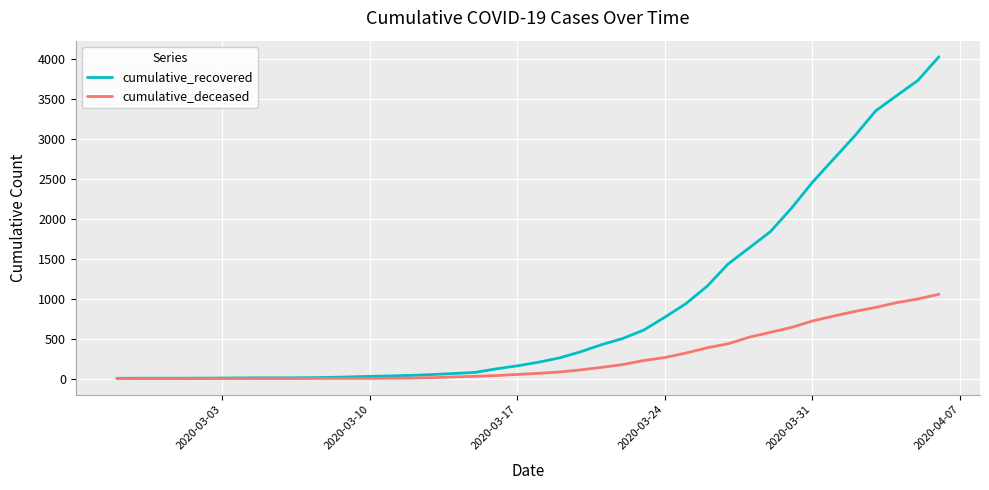

Rank the series by their average value, from lowest to highest.

cumulative_deceased, cumulative_recovered